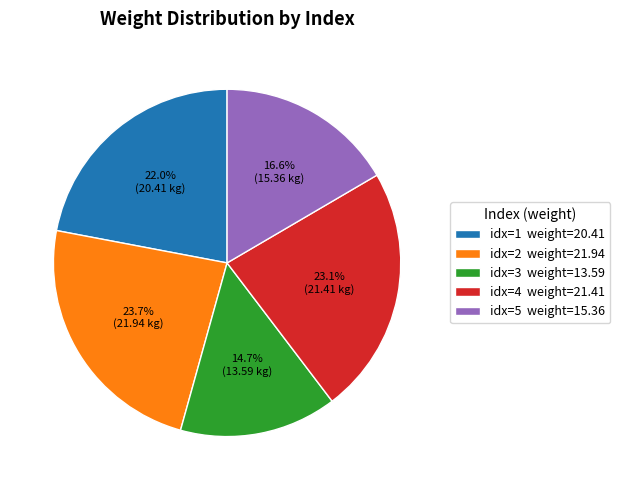

Is there any slice that represents more than half of the pie?

No